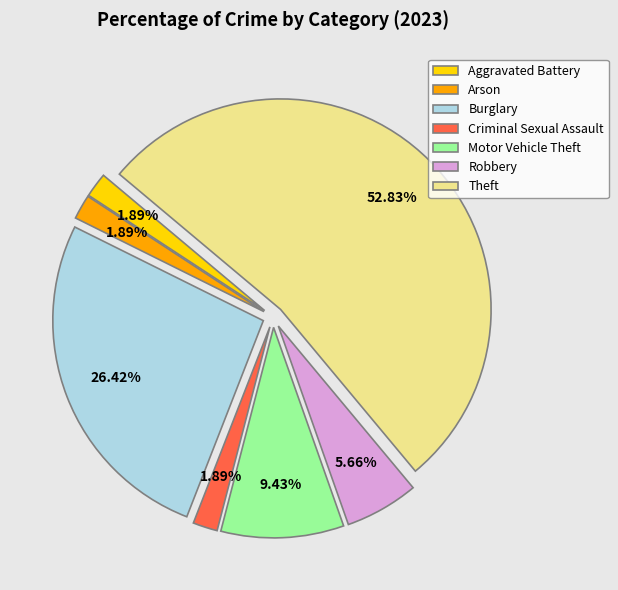

Does any single category account for the majority?

Yes